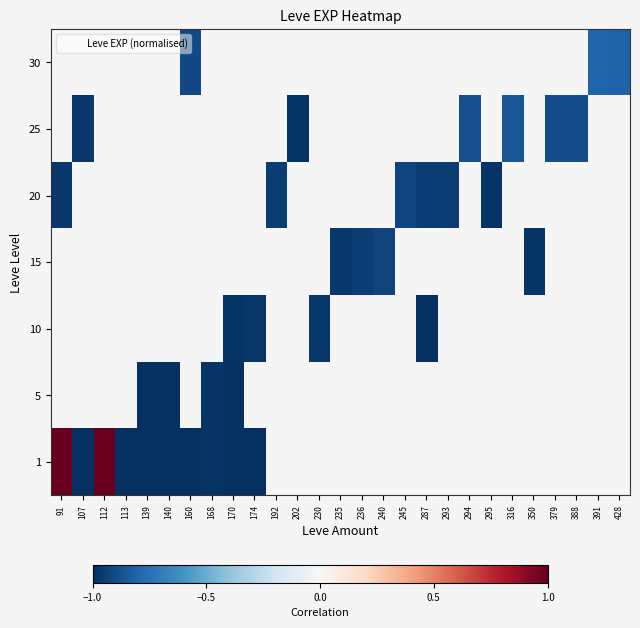

Between 350 and 113, which is larger?

113